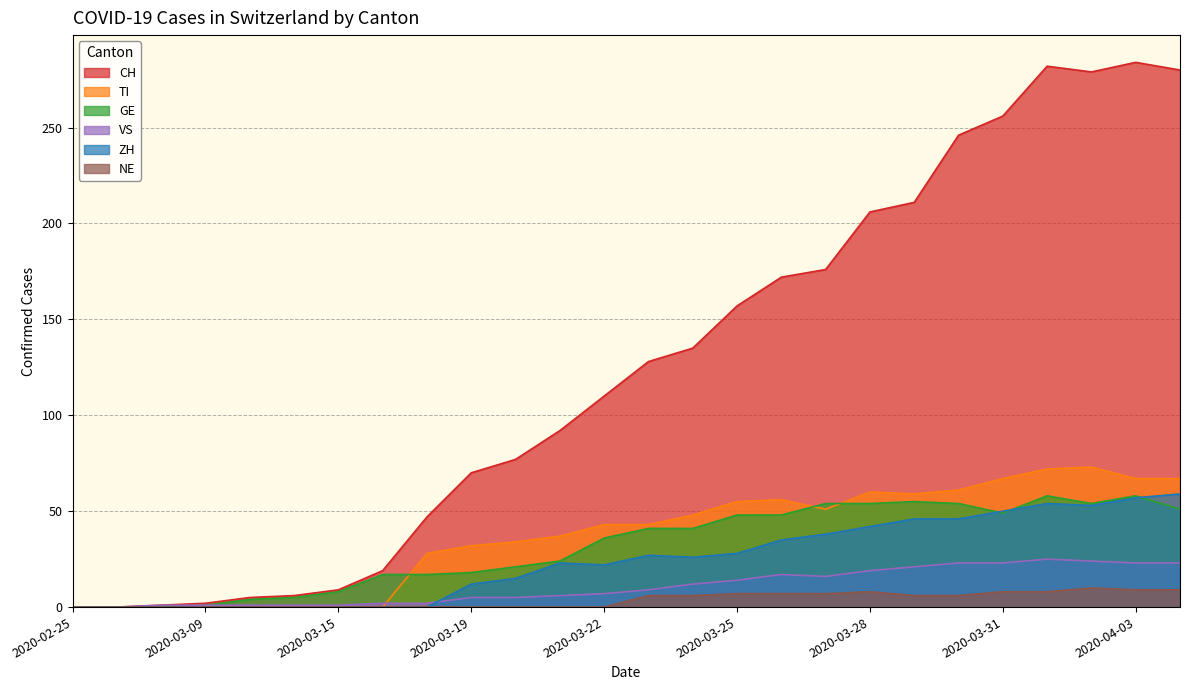

At which label does NE first exceed 6?

2020-03-25